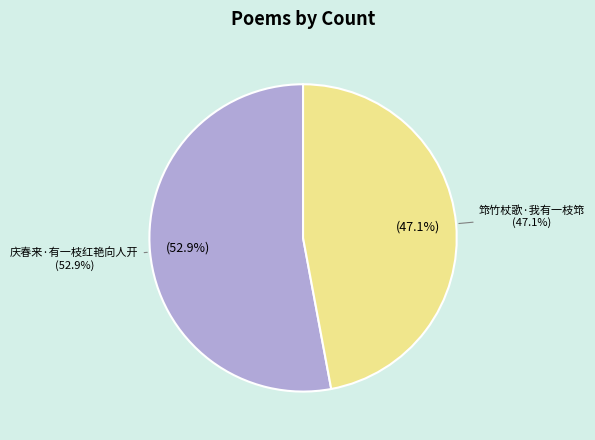

True or false: 筇竹杖歌·我有一枝筇 accounts for 62% of the total.

False